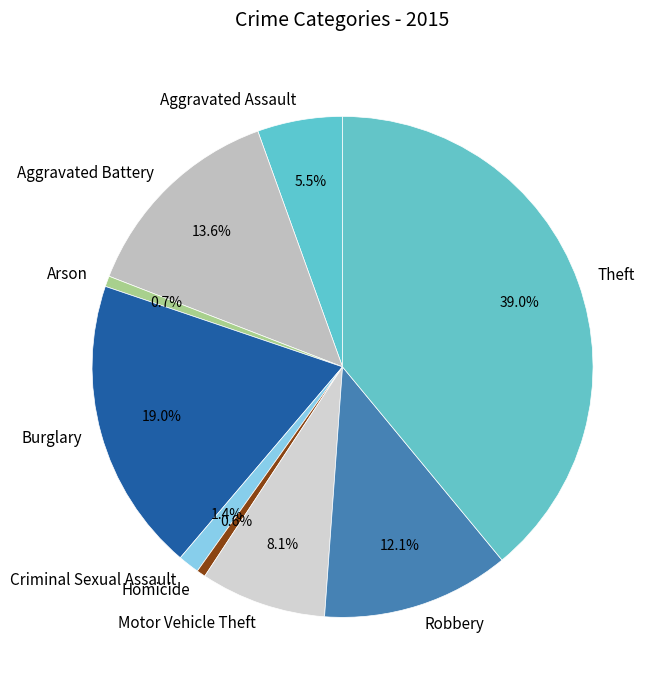

What is the ratio of the value at Motor Vehicle Theft to the value at Robbery?

0.7